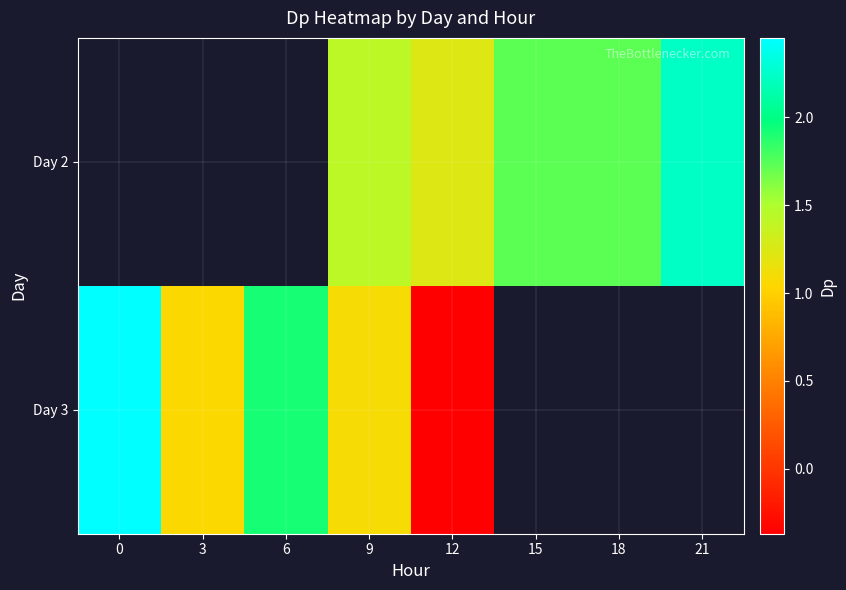

The value of Day 2 at 9 is 1.4. True or false?

True